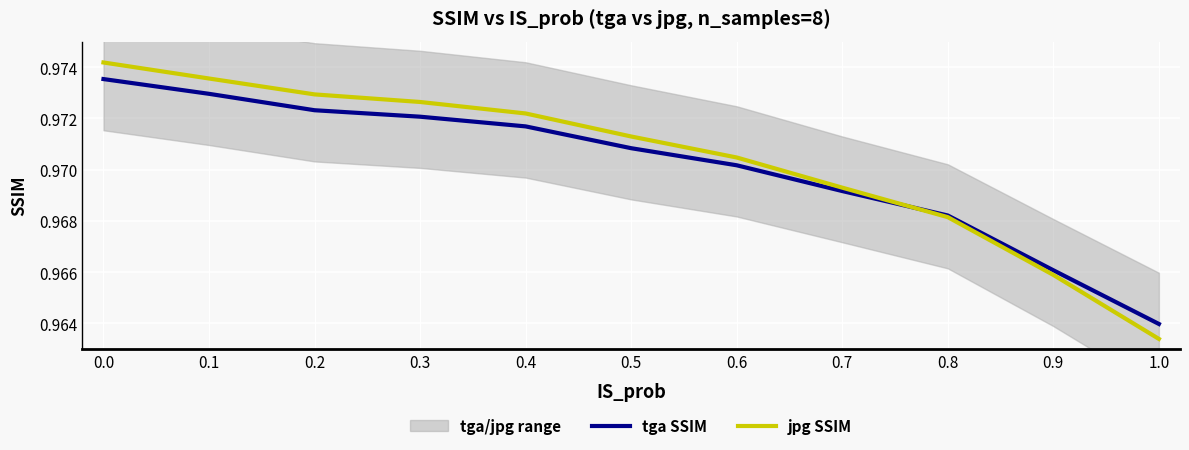

Between 0.6 and 0.7, which series saw the biggest shift?

jpg SSIM